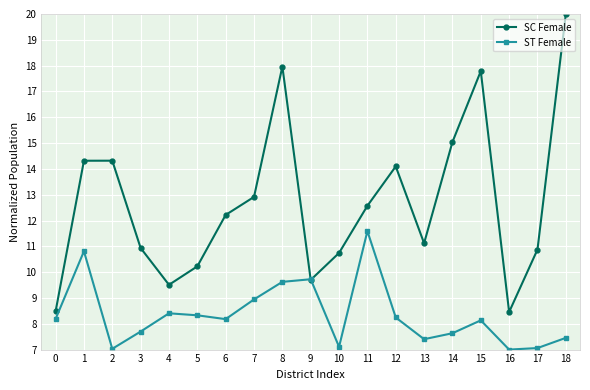

At how many categories does at least one series exceed 10?

15